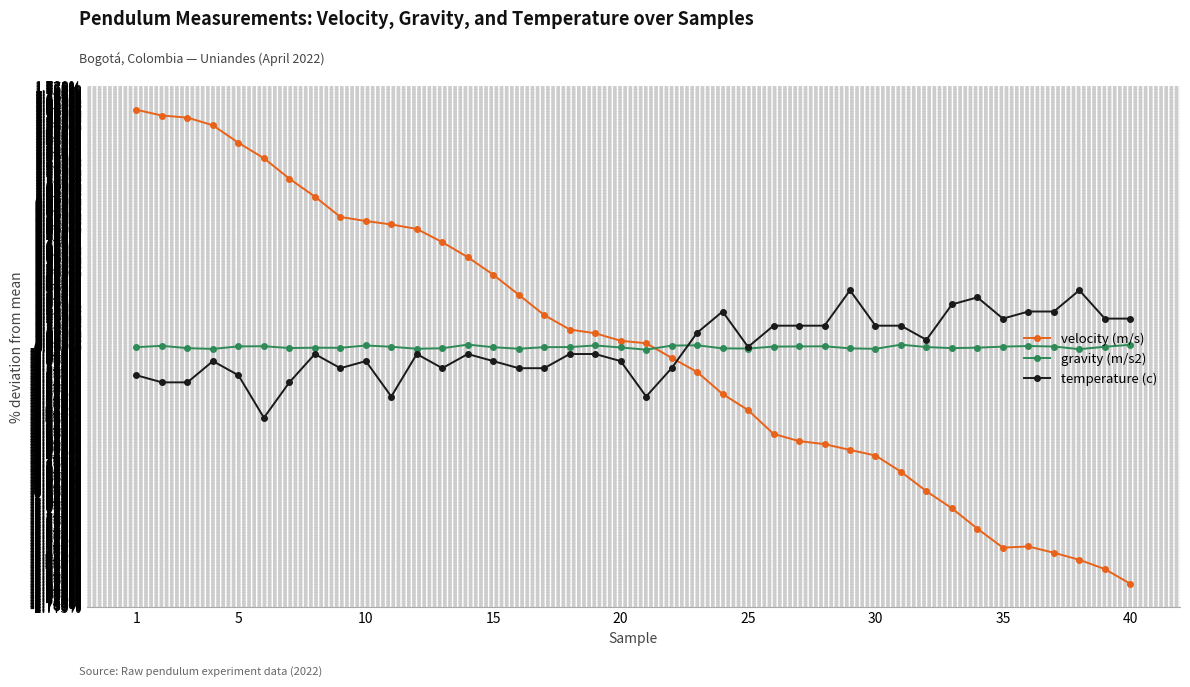

What is the difference between the maximum and minimum values in the velocity (m/s) series?

3.2